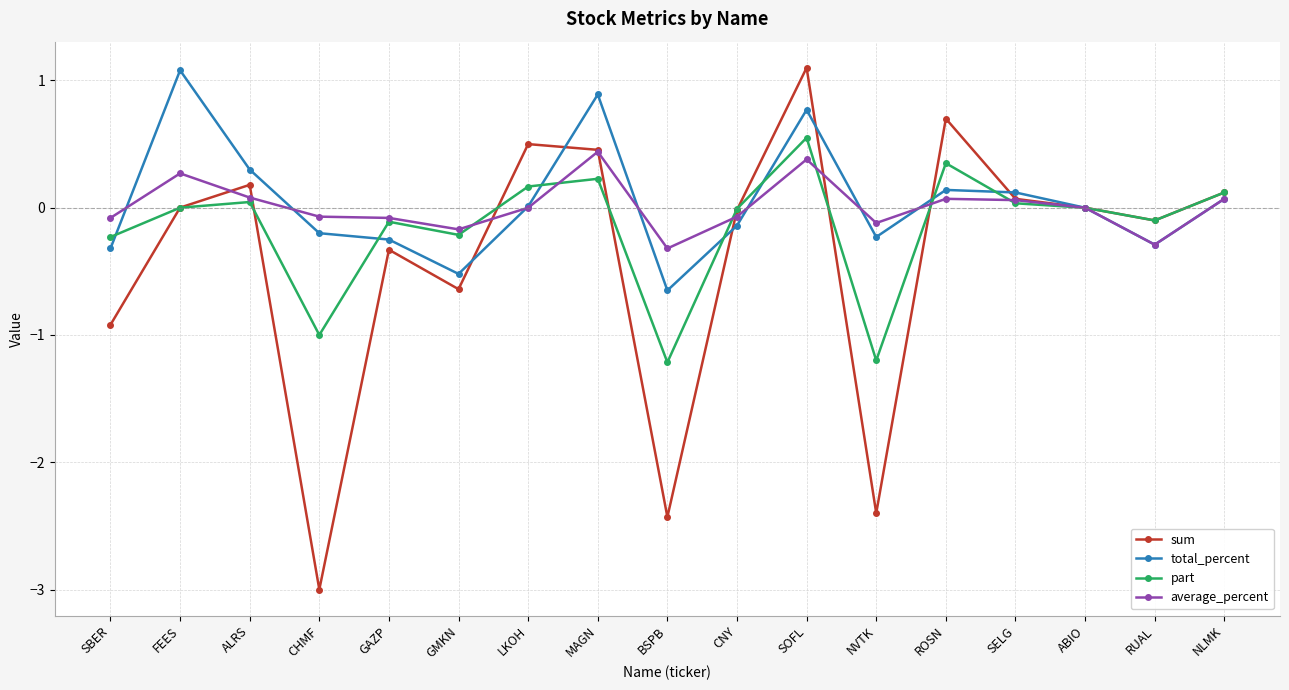

What is the highest value of the average_percent series?

0.4